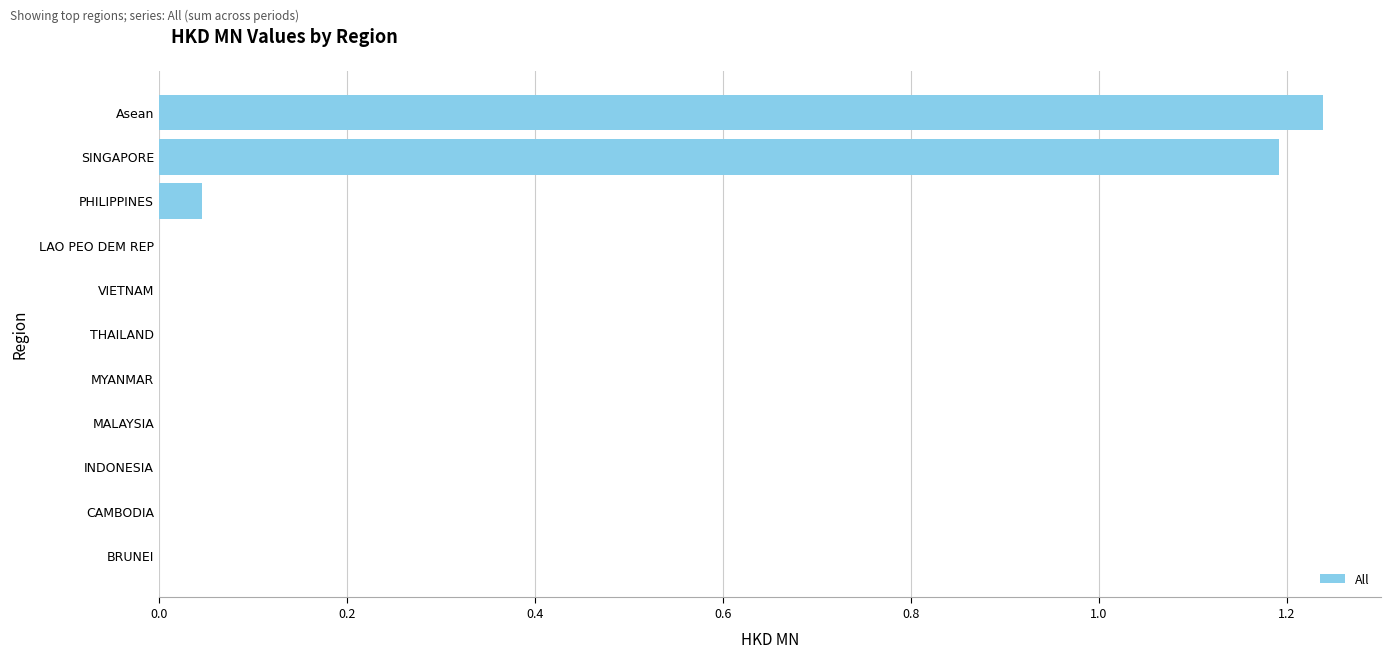

Which category has the highest value across all series?

Asean